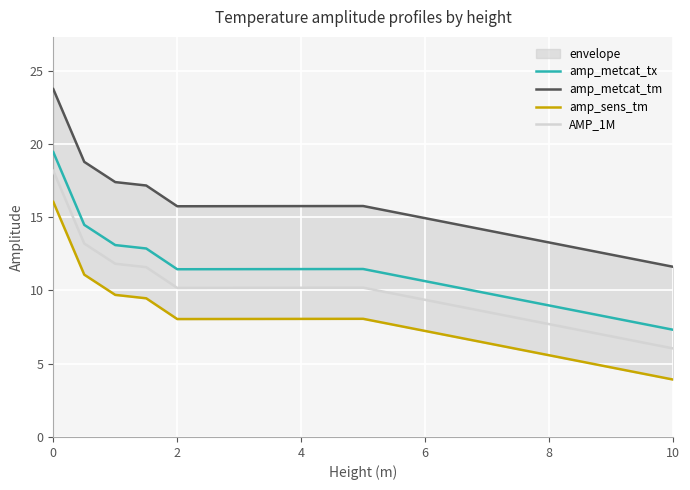

The AMP_1M series shows 9.5 at 10. True or false?

False